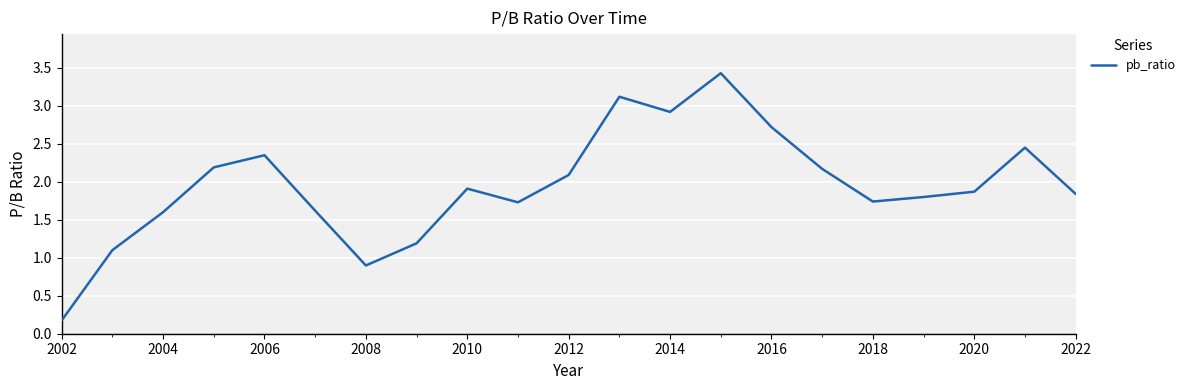

What is the maximum value shown in the chart?

3.4